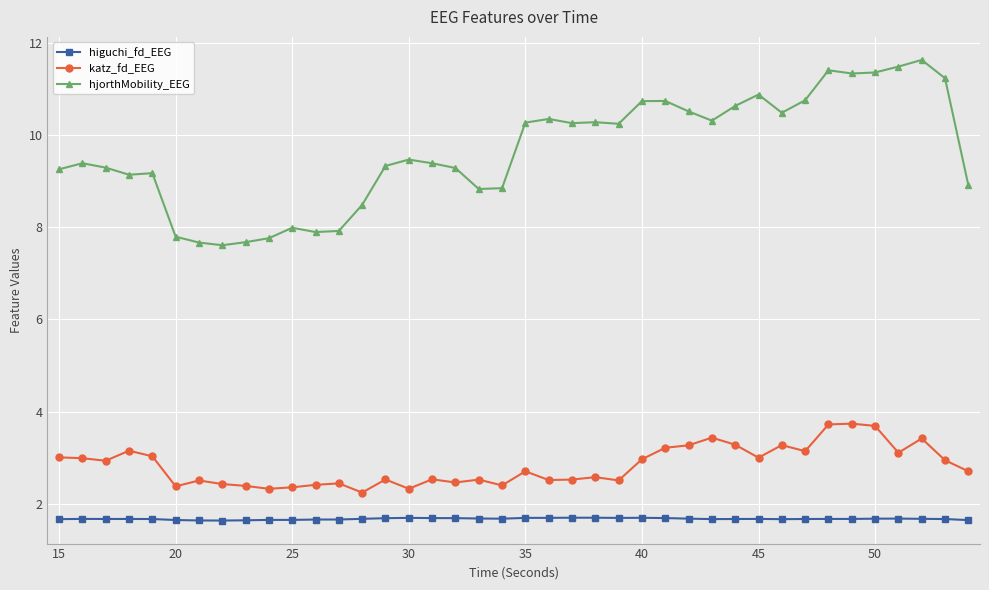

What is the highest value of the katz_fd_EEG series?

3.7